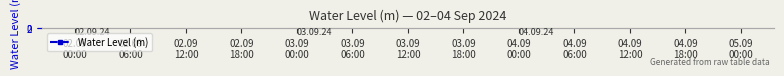

What is the average value?

0.6